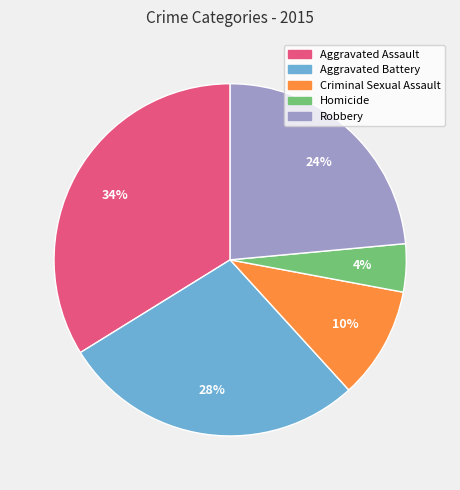

To the nearest percent, what percentage of the pie is Homicide?

4%